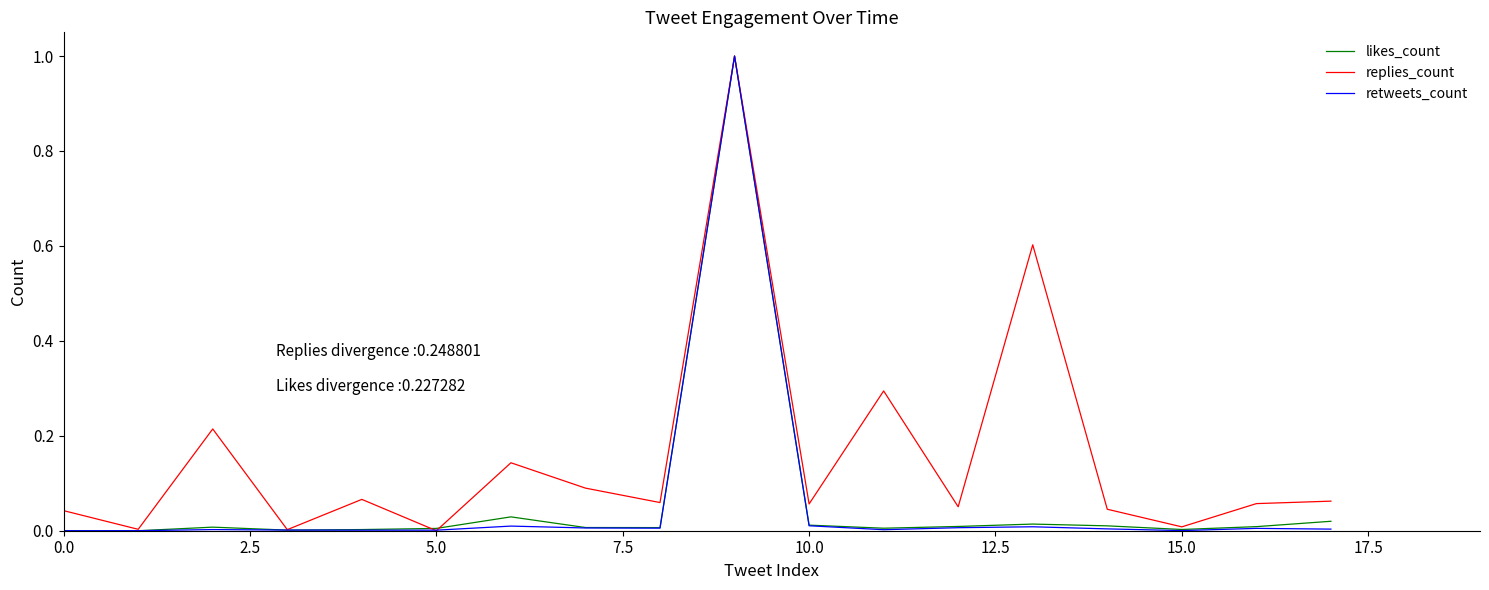

What is the highest value of the retweets_count series?

1.0